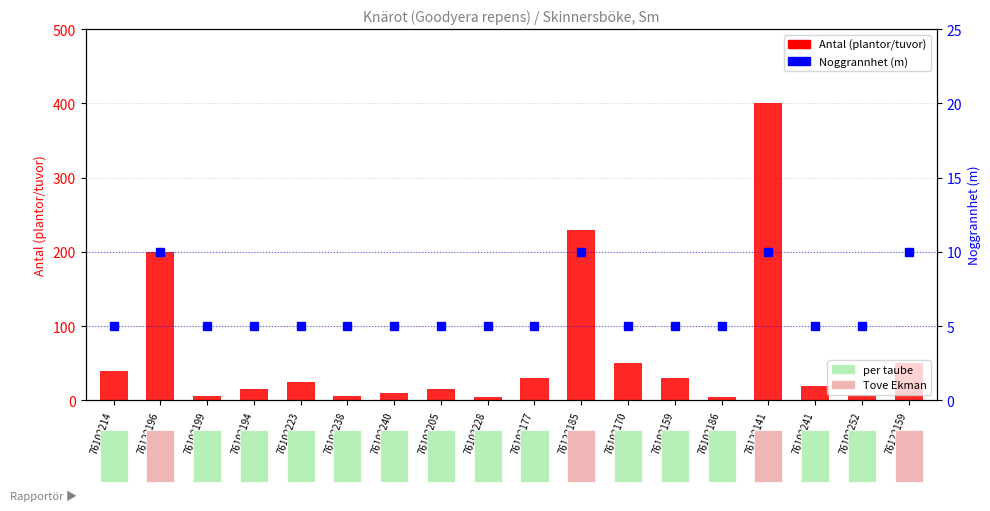

Between 76122159 and 76102199, which is larger?

76122159